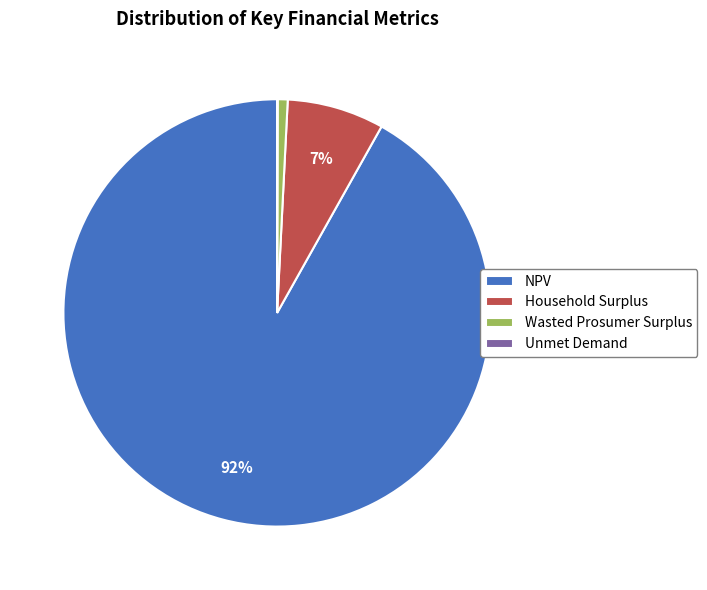

True or false: NPV accounts for 80% of the total.

False